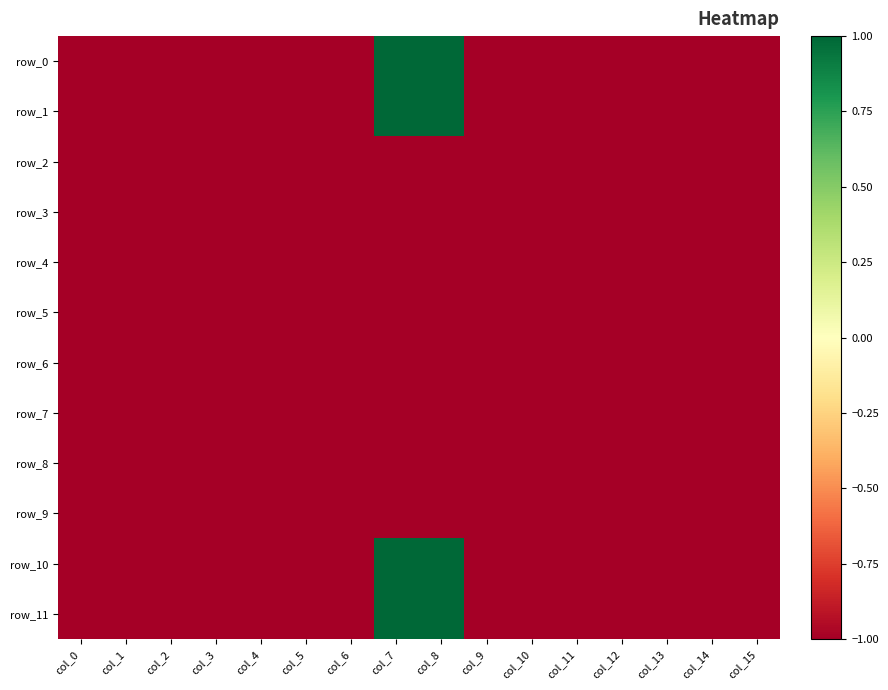

List the labels in order of row_5 value, smallest first.

col_0, col_1, col_2, col_3, col_4, col_5, col_6, col_7, col_8, col_9, col_10, col_11, col_12, col_13, col_14, col_15